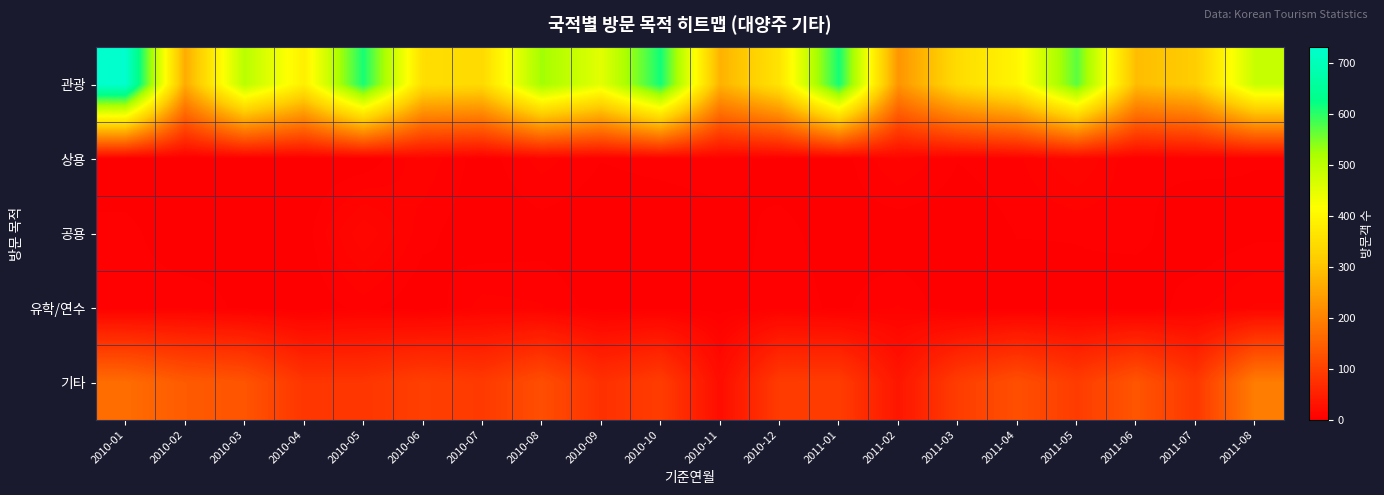

What is the greatest value displayed?

730